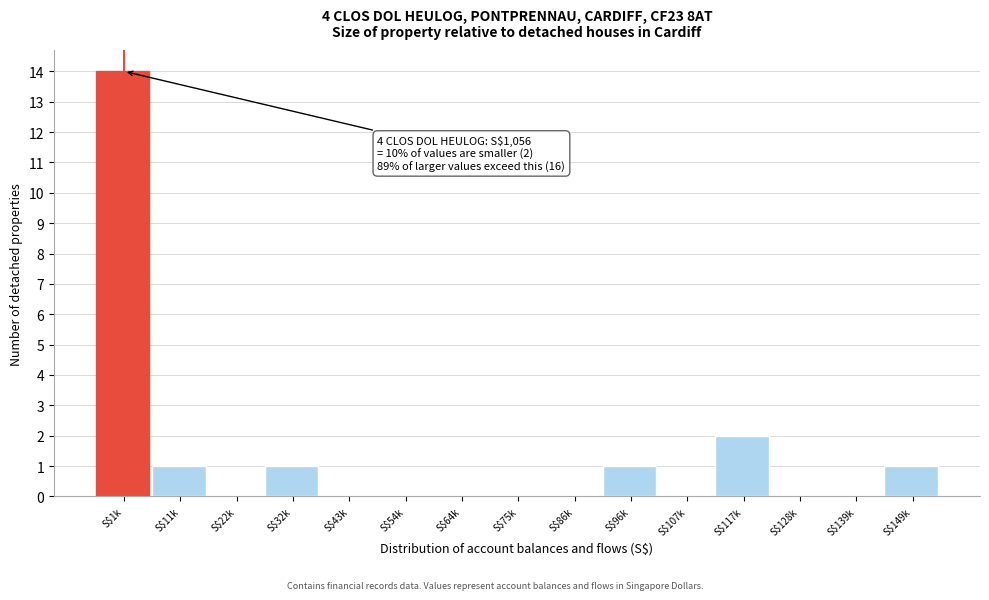

At which category does the chart reach its peak across all series?

S$1k